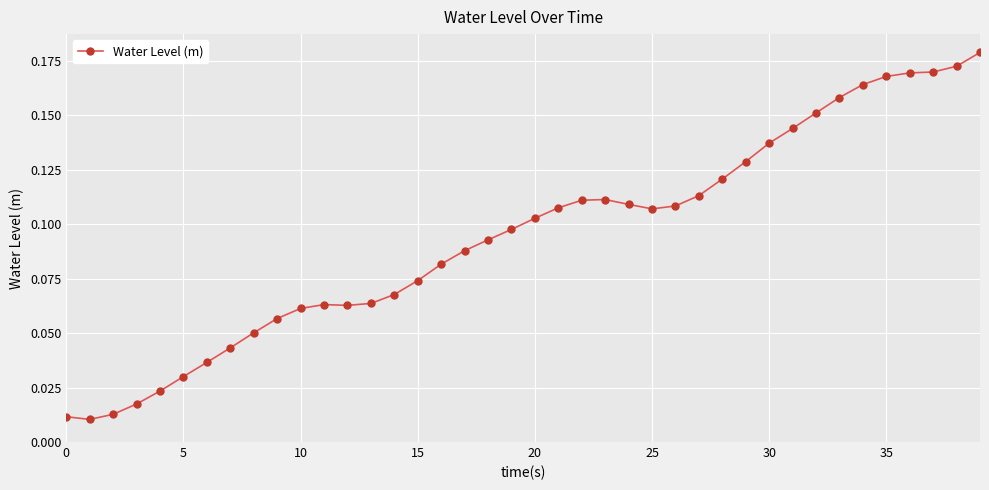

True or false: the data has more than 0 interior local peaks.

True